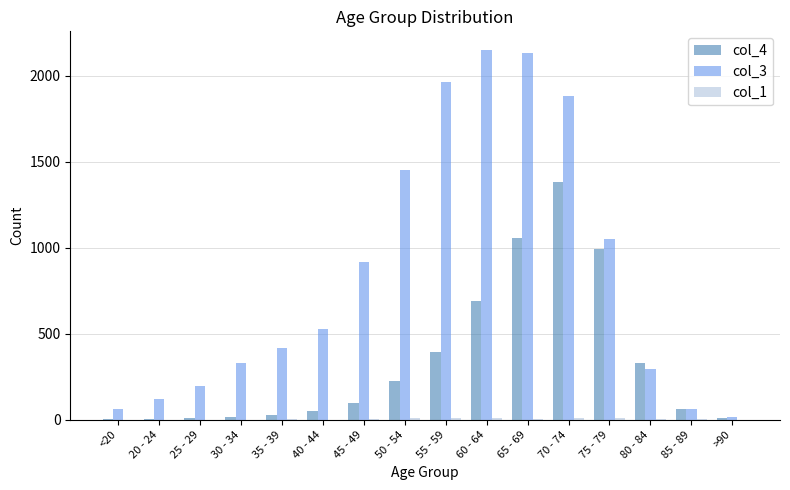

Between 50 - 54 and 80 - 84, which series saw the biggest shift?

col_3